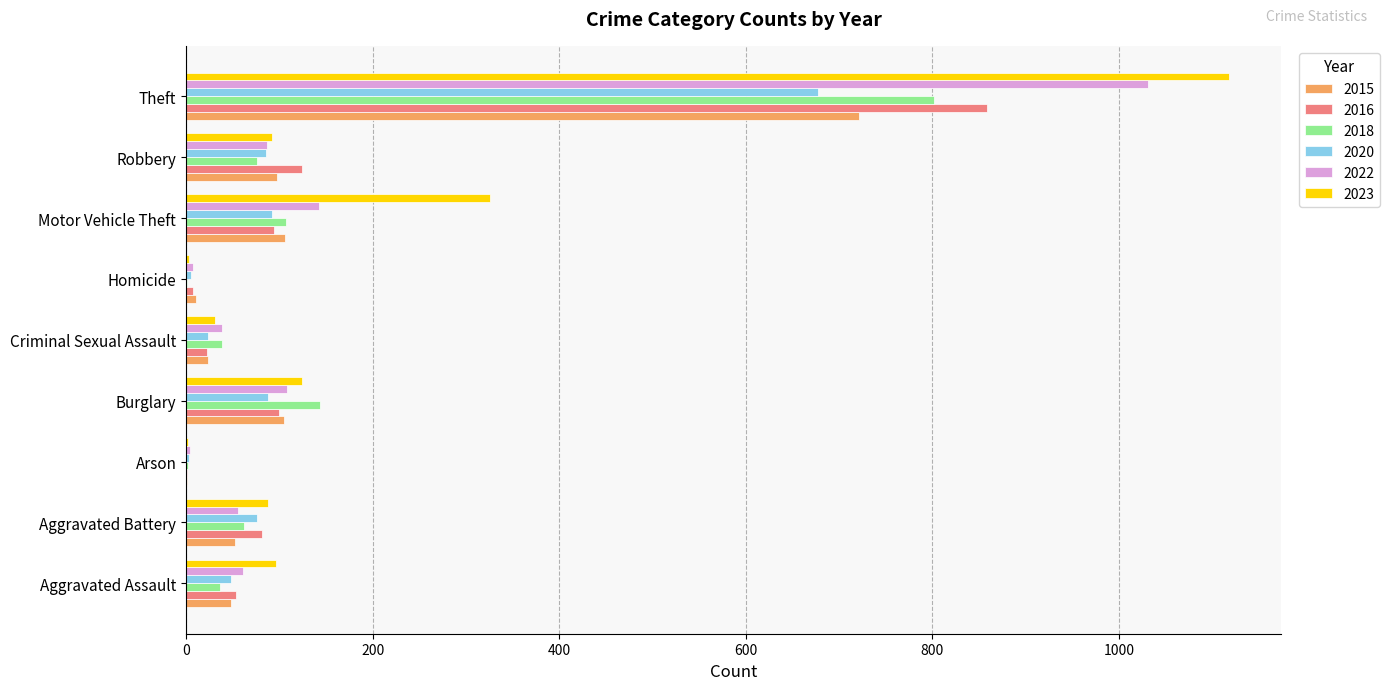

Between Criminal Sexual Assault and Theft, which series saw the biggest shift?

2023